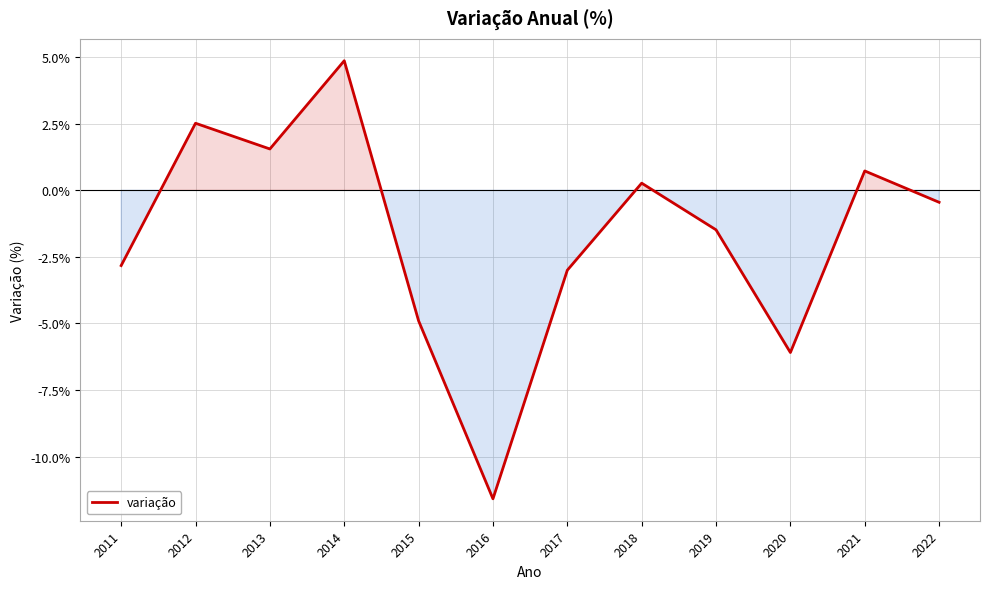

At which category does the chart reach its peak across all series?

2014